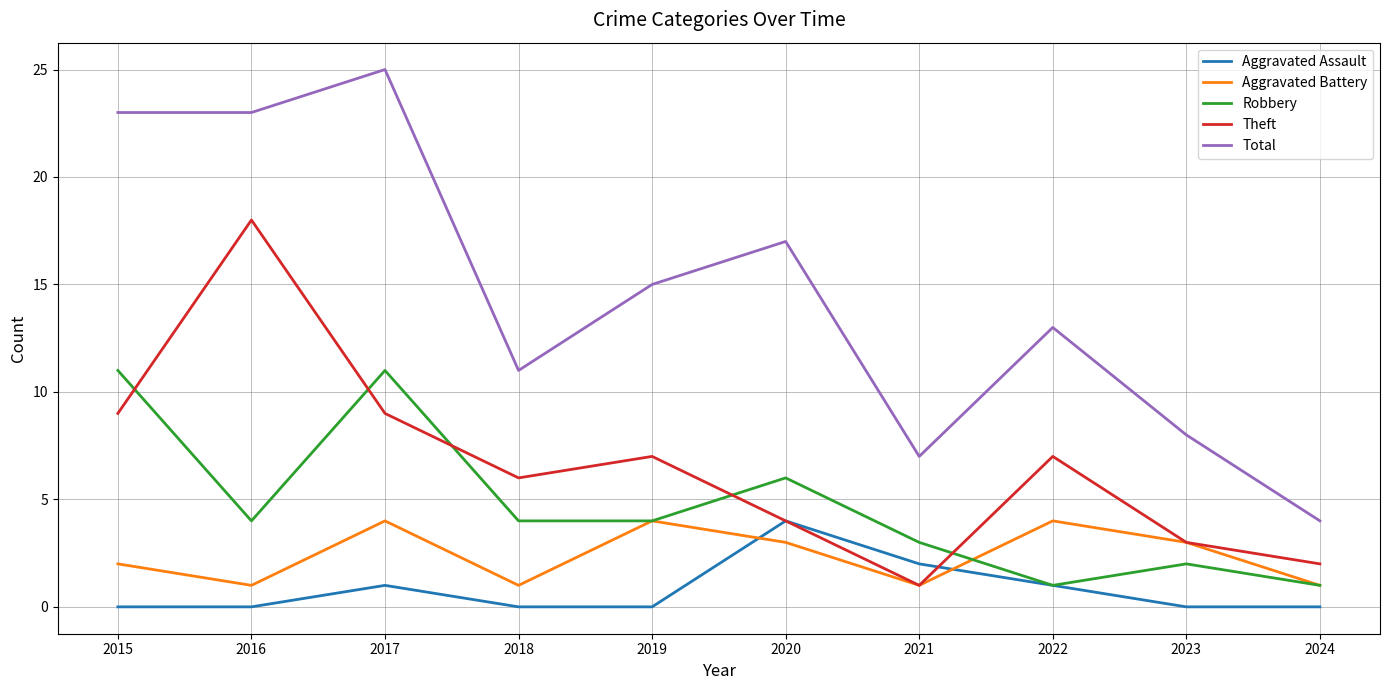

Which series has the largest total across all categories?

Total